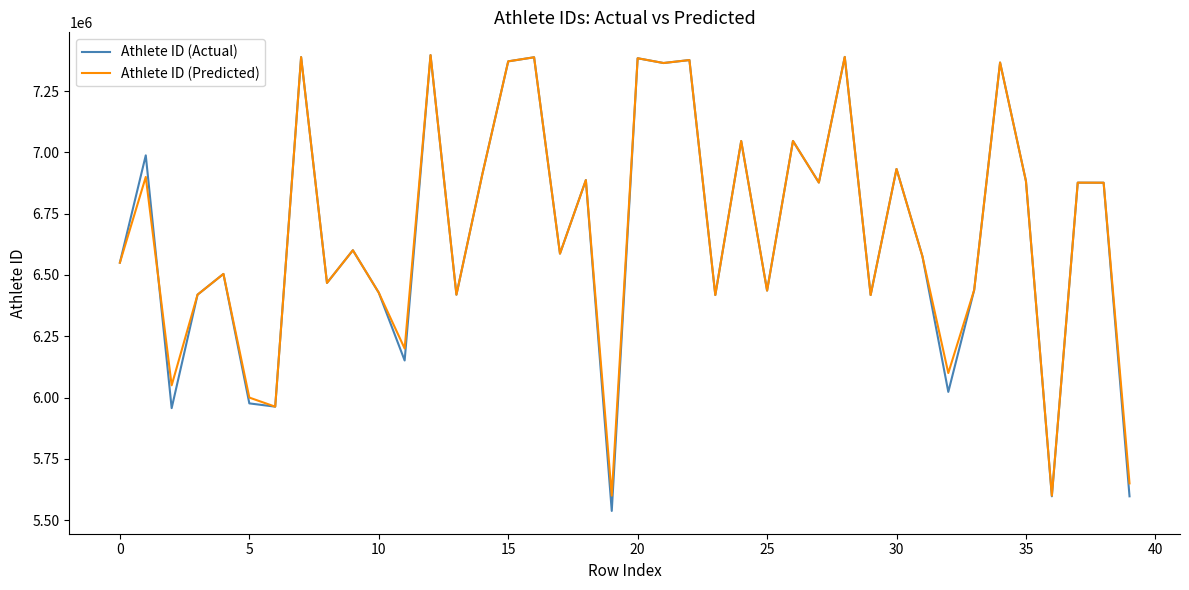

What is the smallest value displayed?

5537651